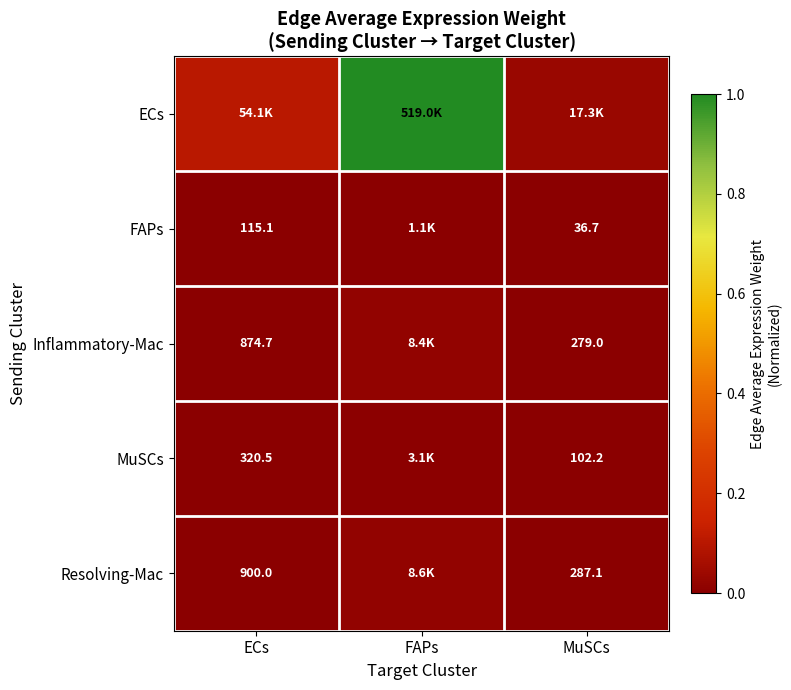

Is the value of MuSCs at ECs greater than the value of Resolving-Mac at ECs?

No